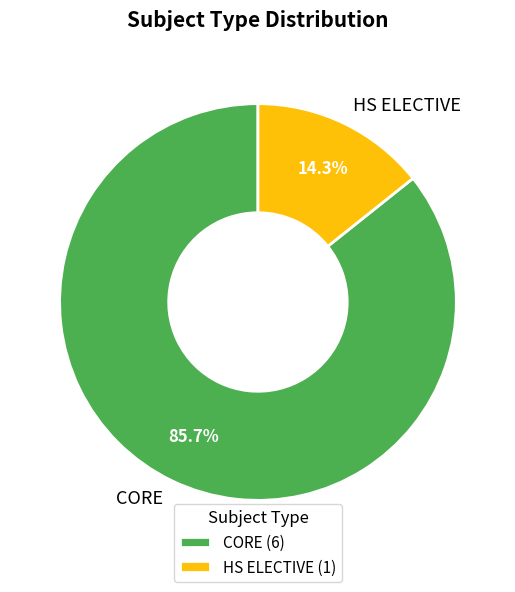

What is the ratio of the value at HS ELECTIVE to the value at CORE?

0.2